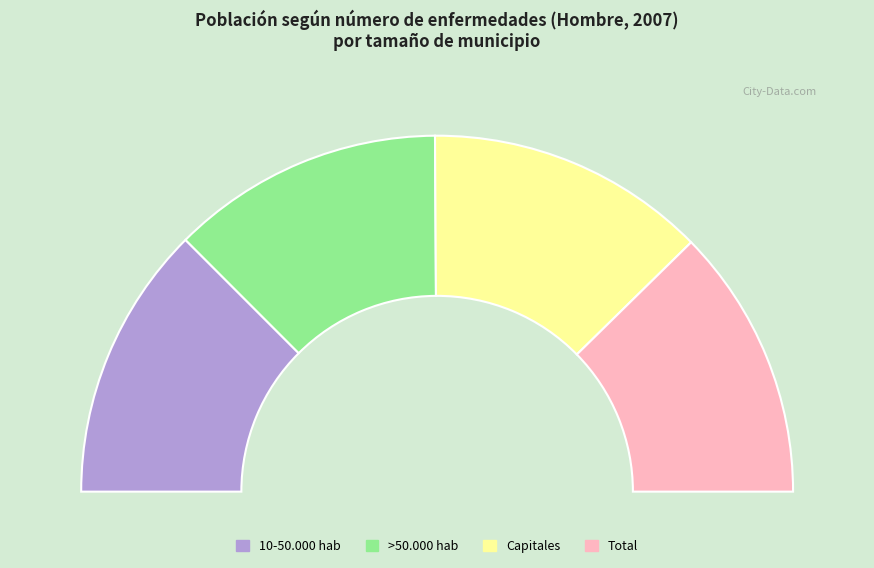

How many slices are in this pie chart?

4